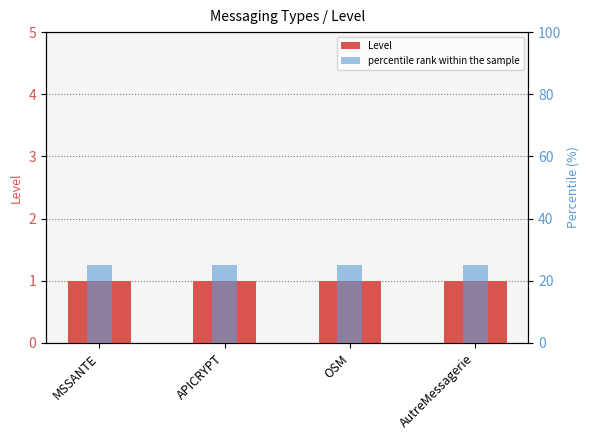

What is the label of the 2nd bar from the left?

APICRYPT